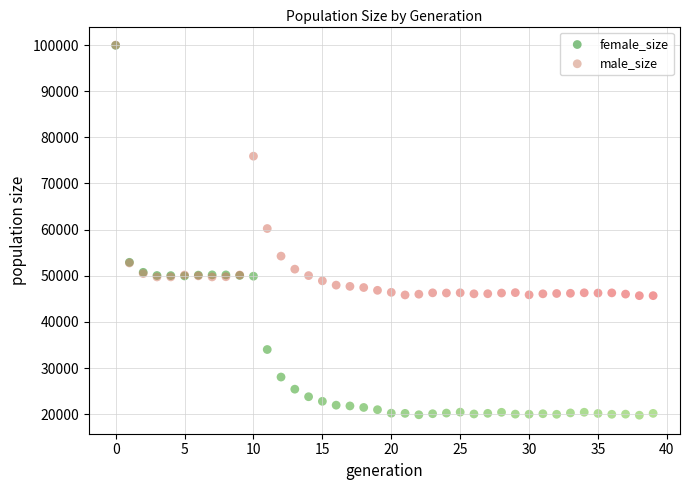

In the male_size series, what Y value is closest to 72837?

75911